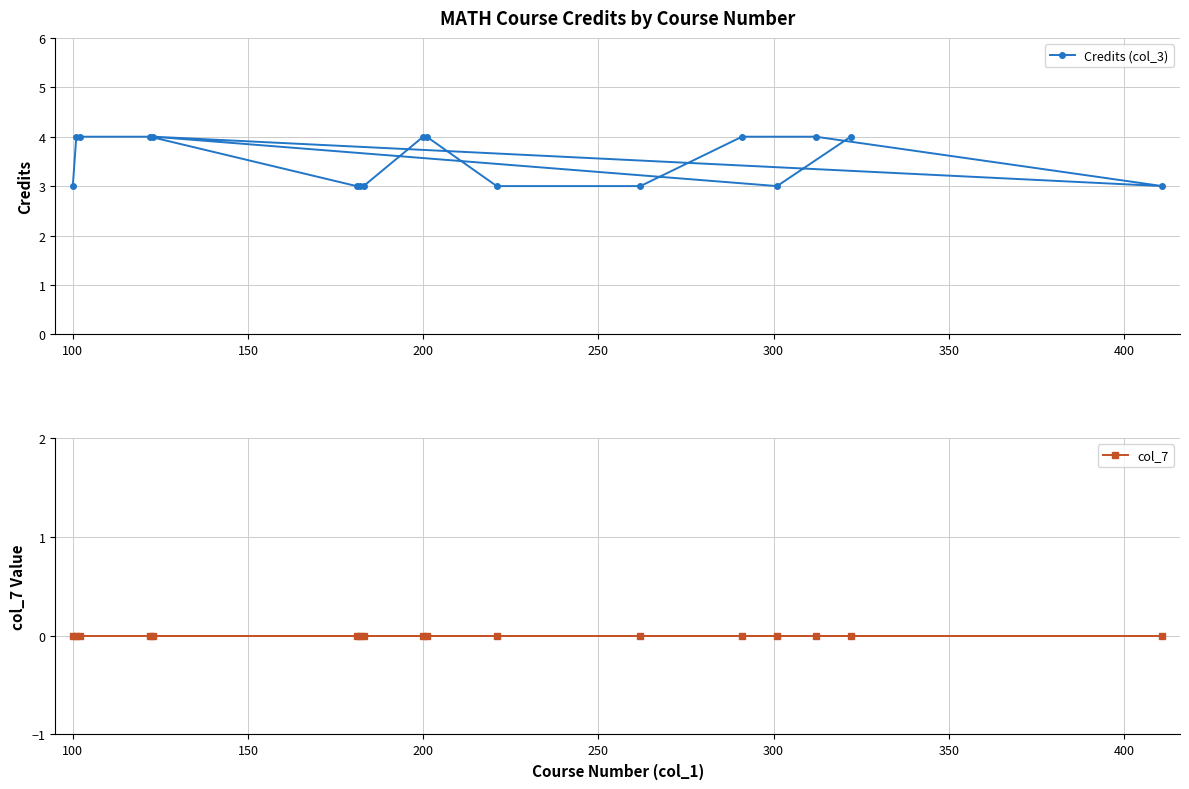

True or false: col_7 and Credits (col_3) cross at least once.

False